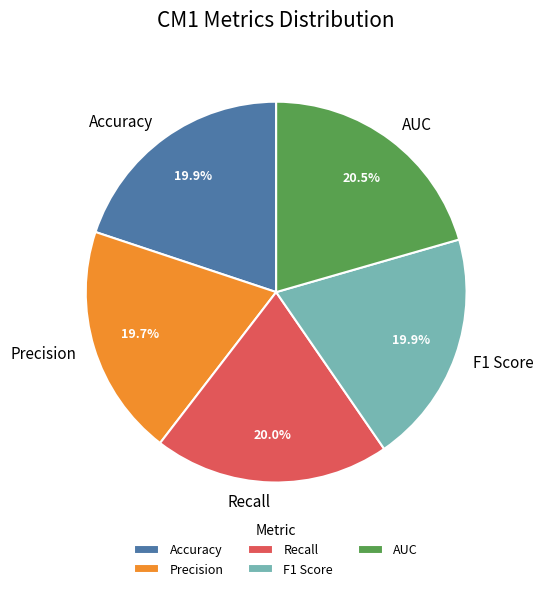

True or false: F1 Score accounts for 20% of the total.

True